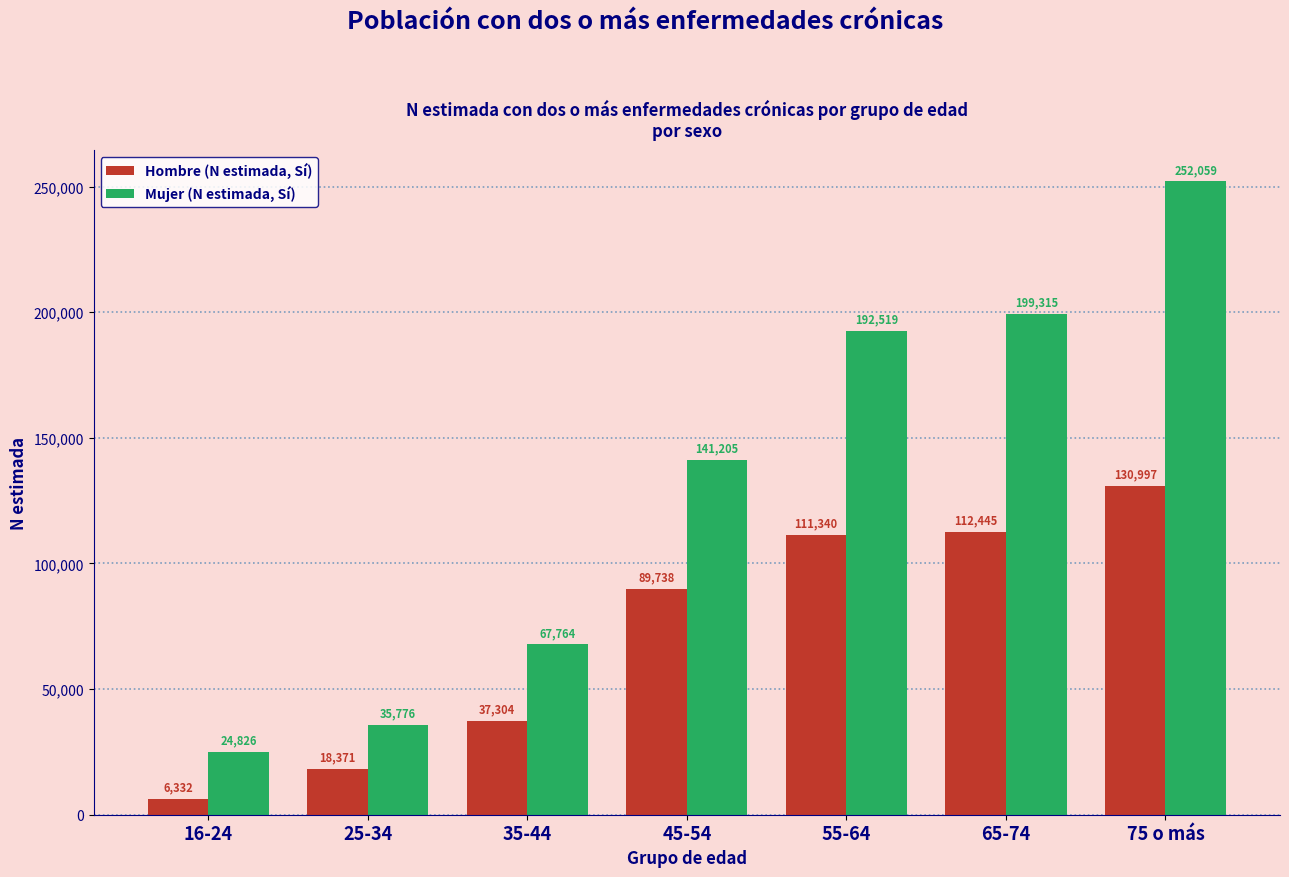

Reading left to right, transcribe all the data shown in this chart.

Hombre (N estimada, Sí): 6332	18371	37304	89738	111340	112445	130997
Mujer (N estimada, Sí): 24826	35776	67764	141205	192519	199315	252059